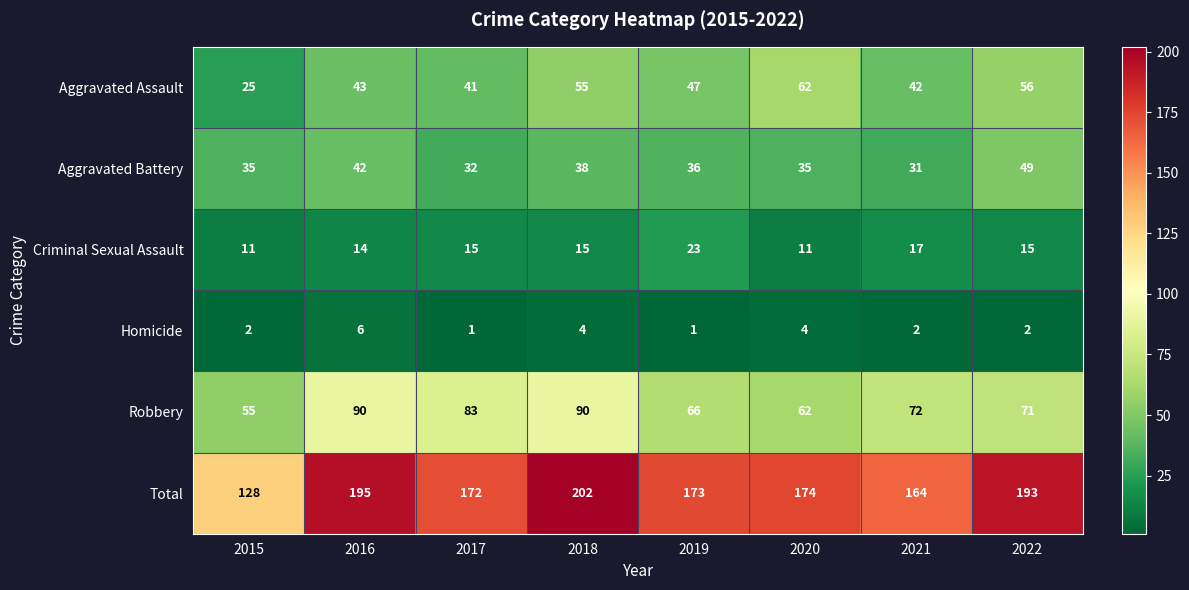

What is the sum of all Total values?

1401